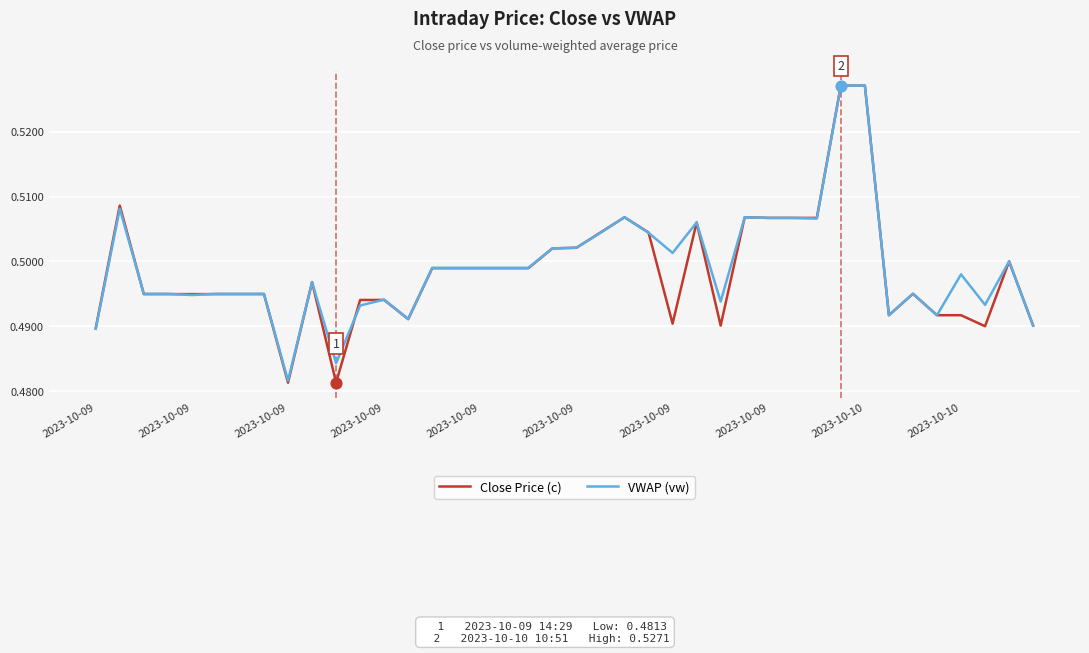

Which series has the widest spread of values?

Close Price (c)